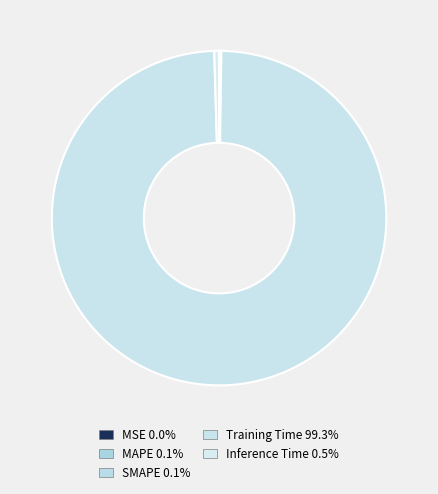

Is it true that MAPE is 0% of the pie?

True